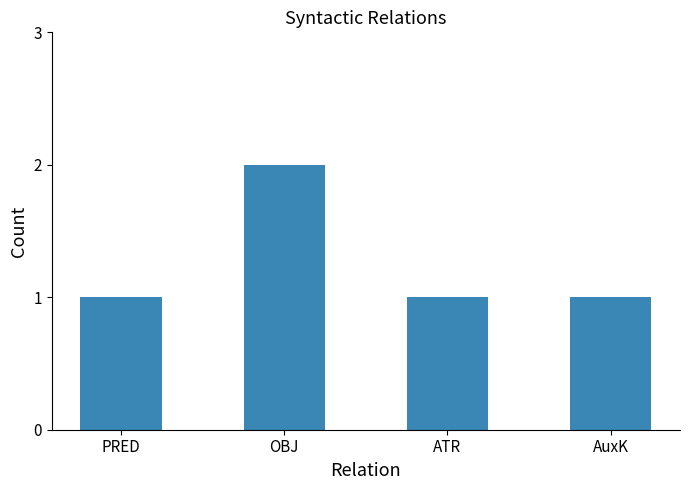

Read the value at AuxK.

1